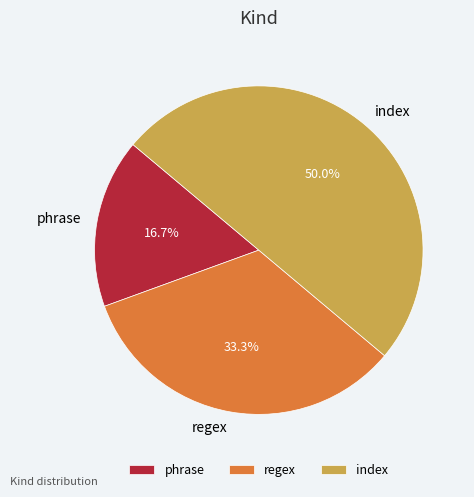

Approximately how many times larger is the value at index compared to regex?

1.5